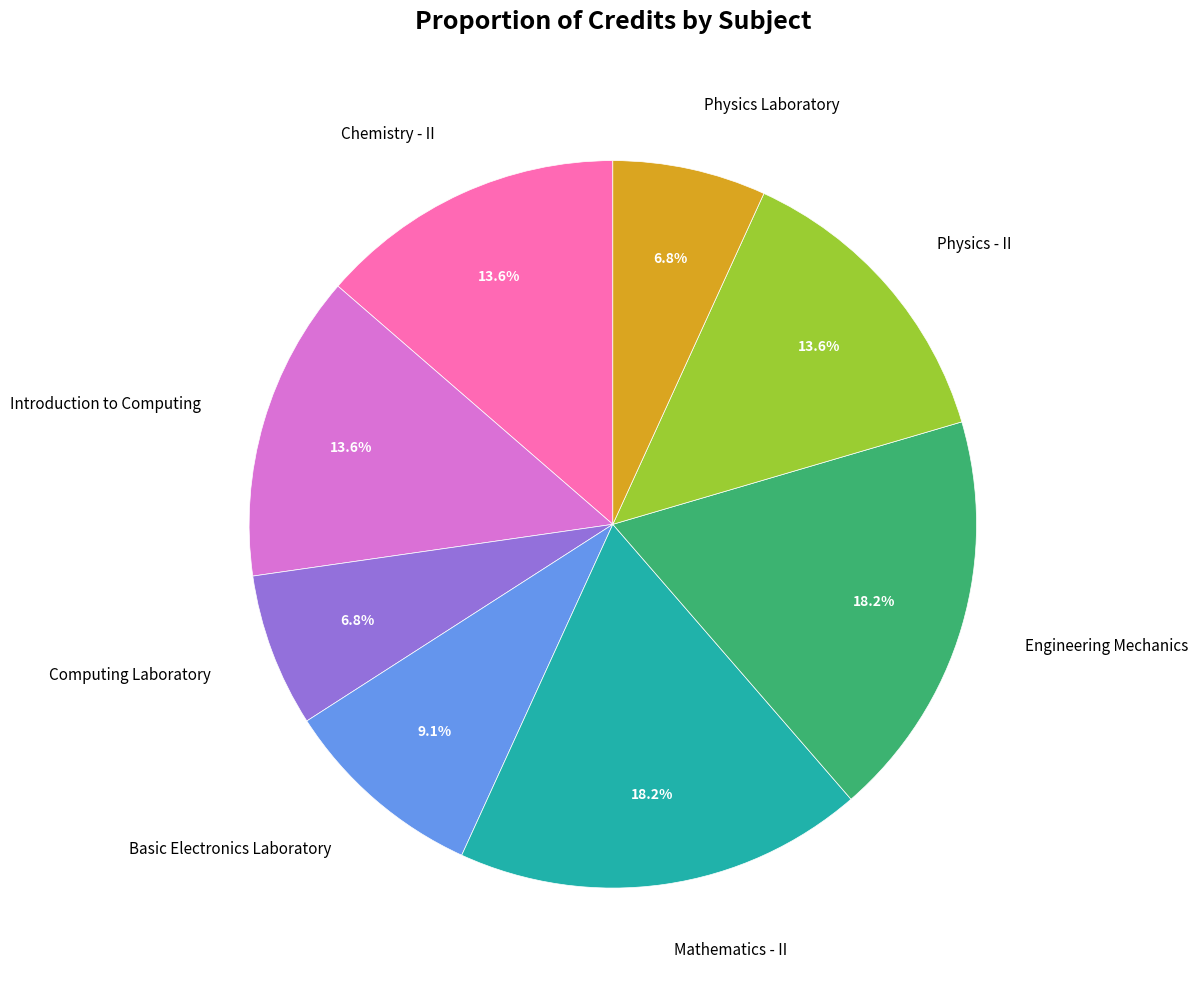

Count the number of slices in the pie.

8